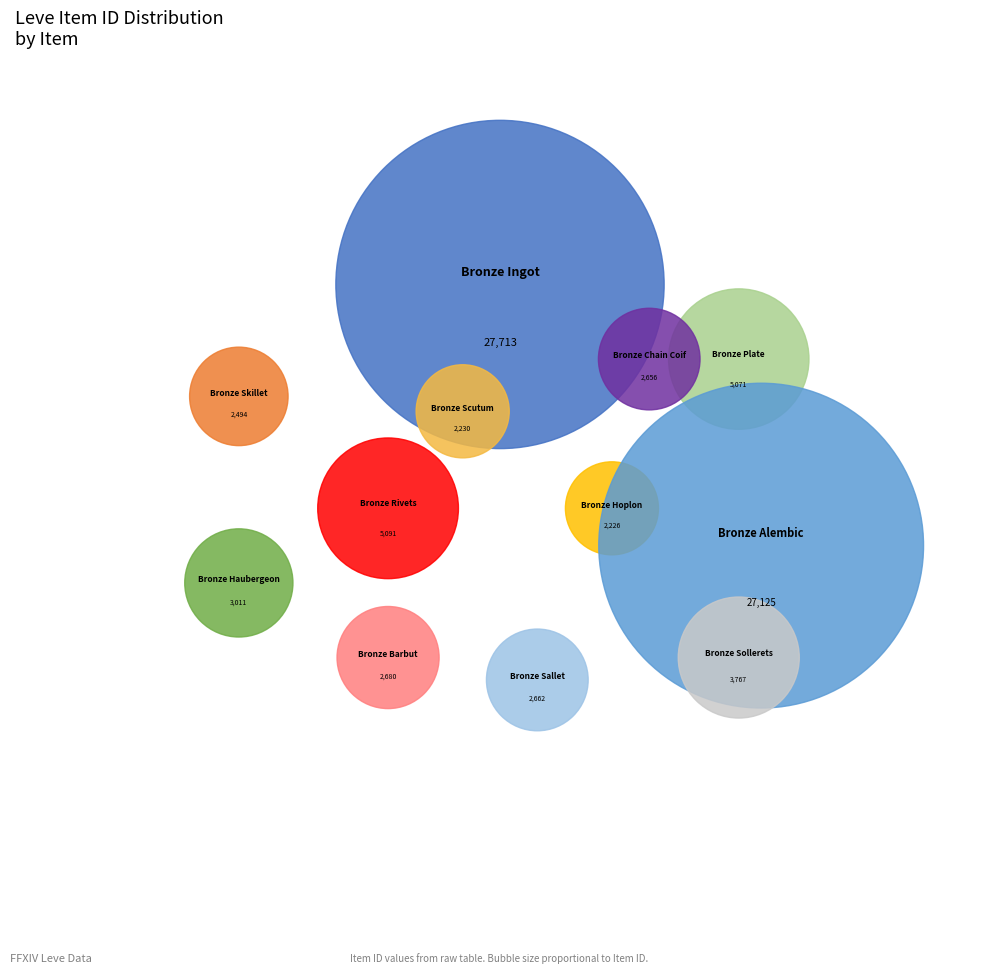

What percentage is the Bronze Sallet slice, to the nearest percent?

3%